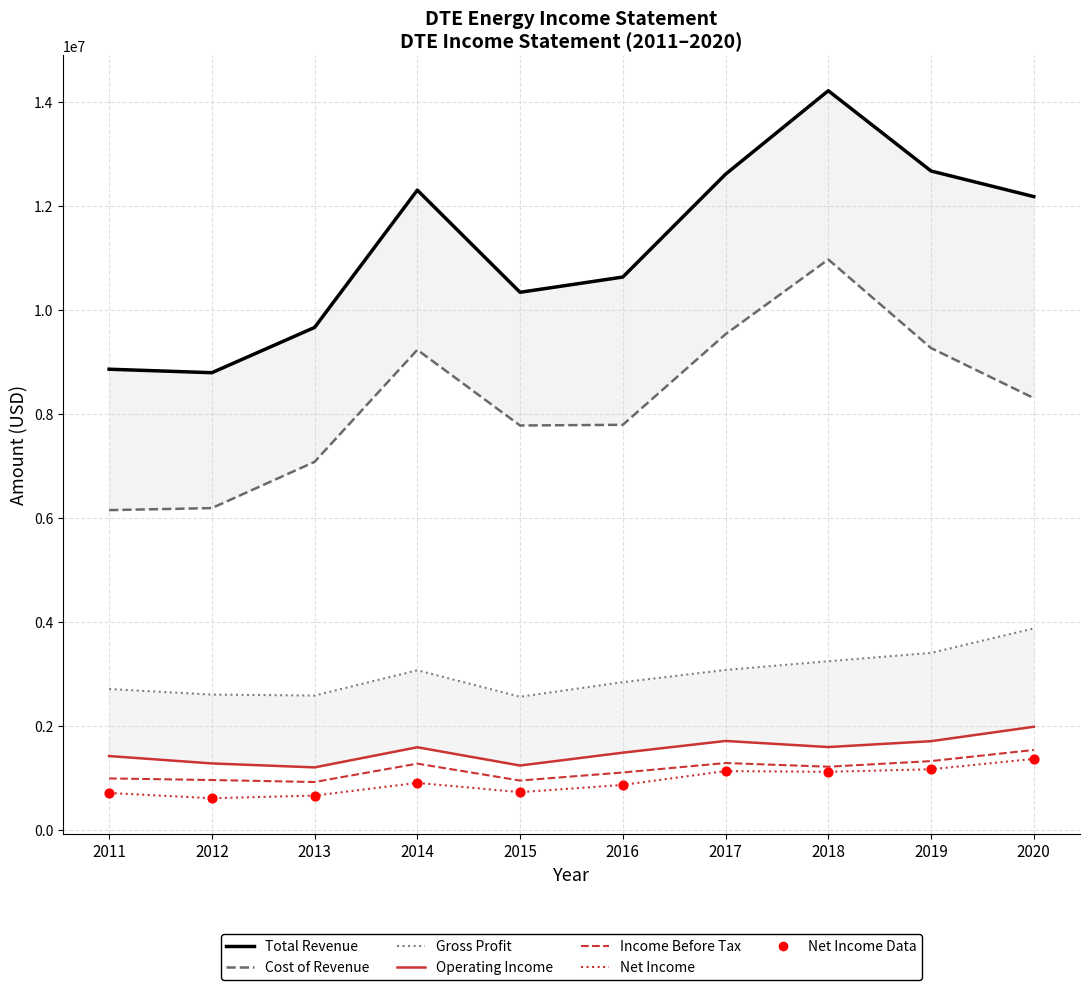

At which category is the sum across all series the highest?

2018